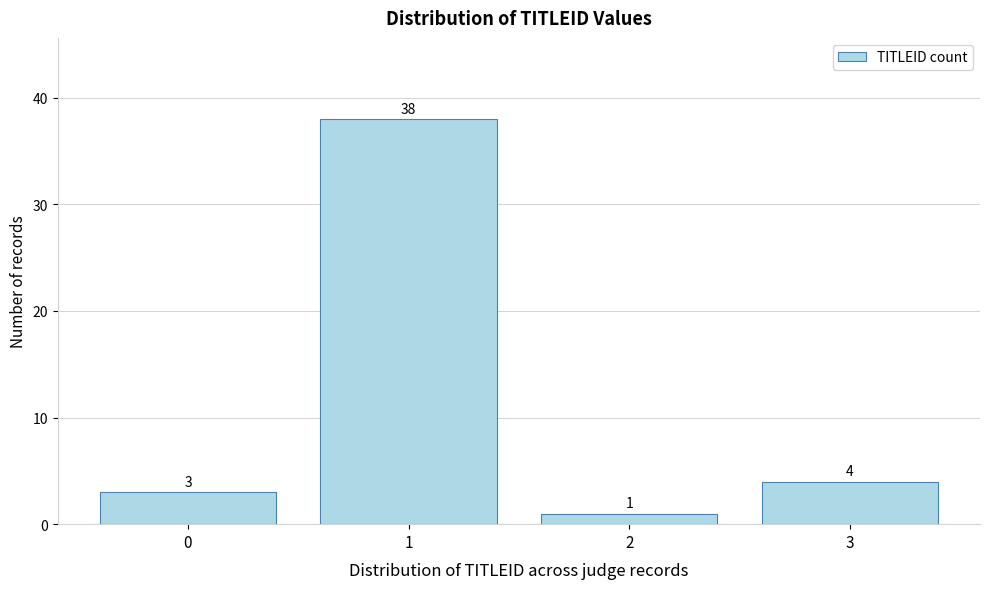

Reading left to right, extract all data points from this chart.

3	38	1	4